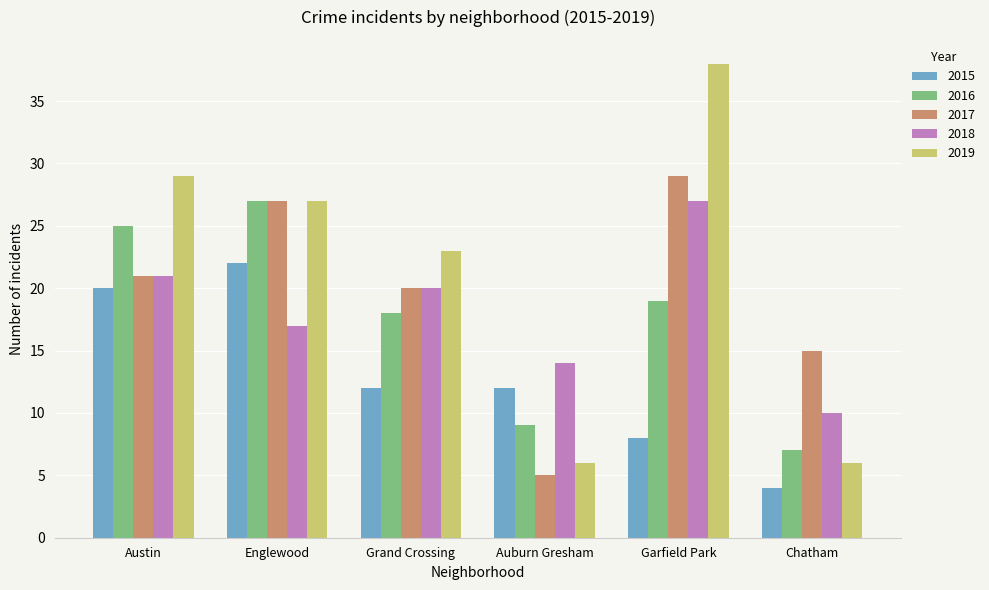

Which series changed the most between Grand Crossing and Garfield Park?

2019